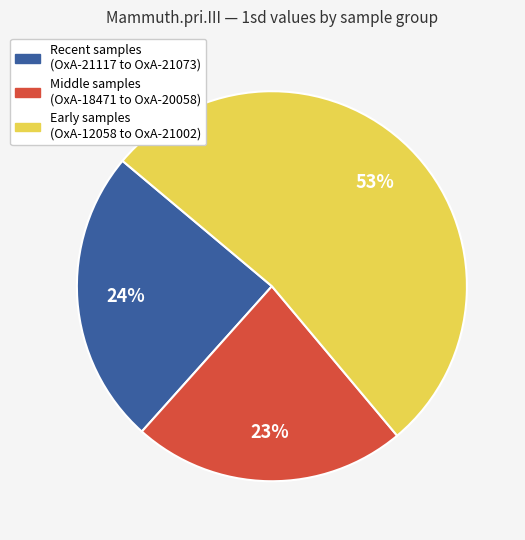

Does any single category account for the majority?

Yes